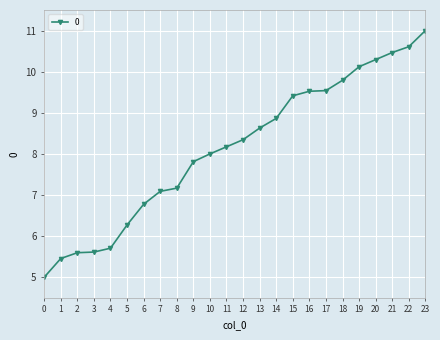

Approximately how many times larger is the value at 13 compared to 22?

0.8